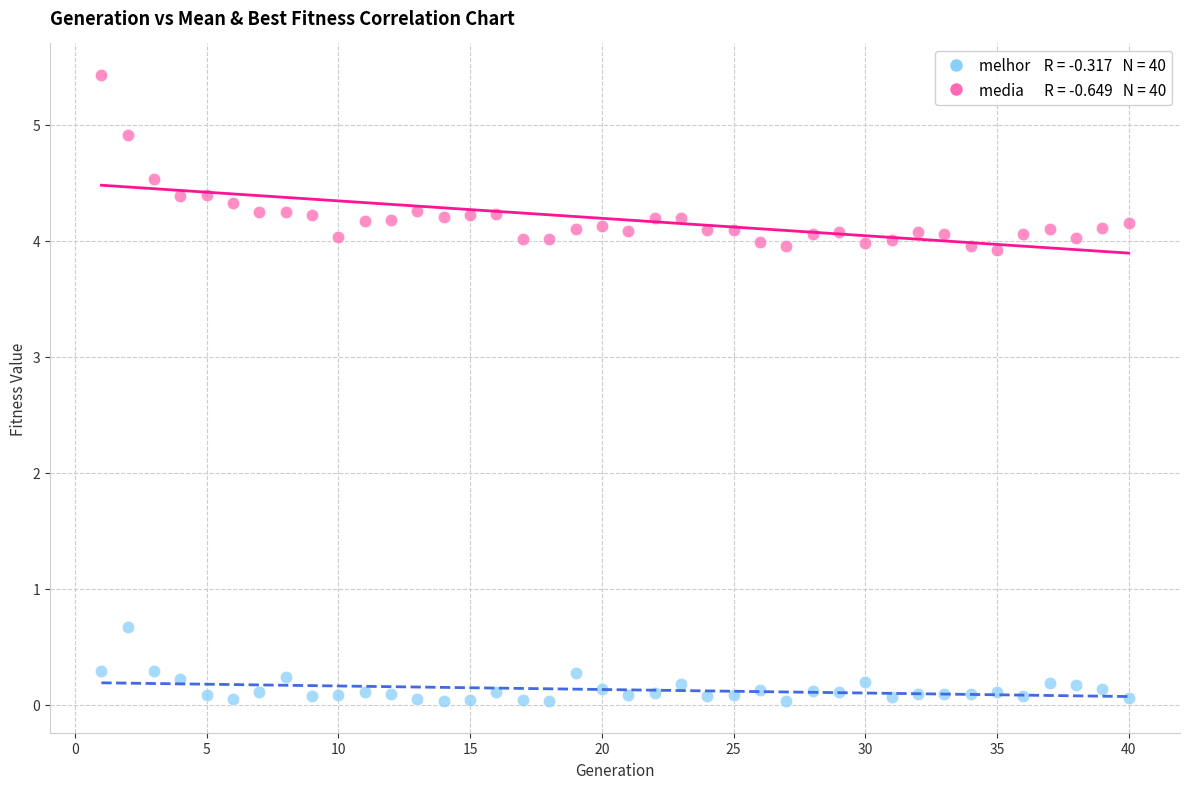

Across all data points, what is the range of X values (max minus min)?

39.0